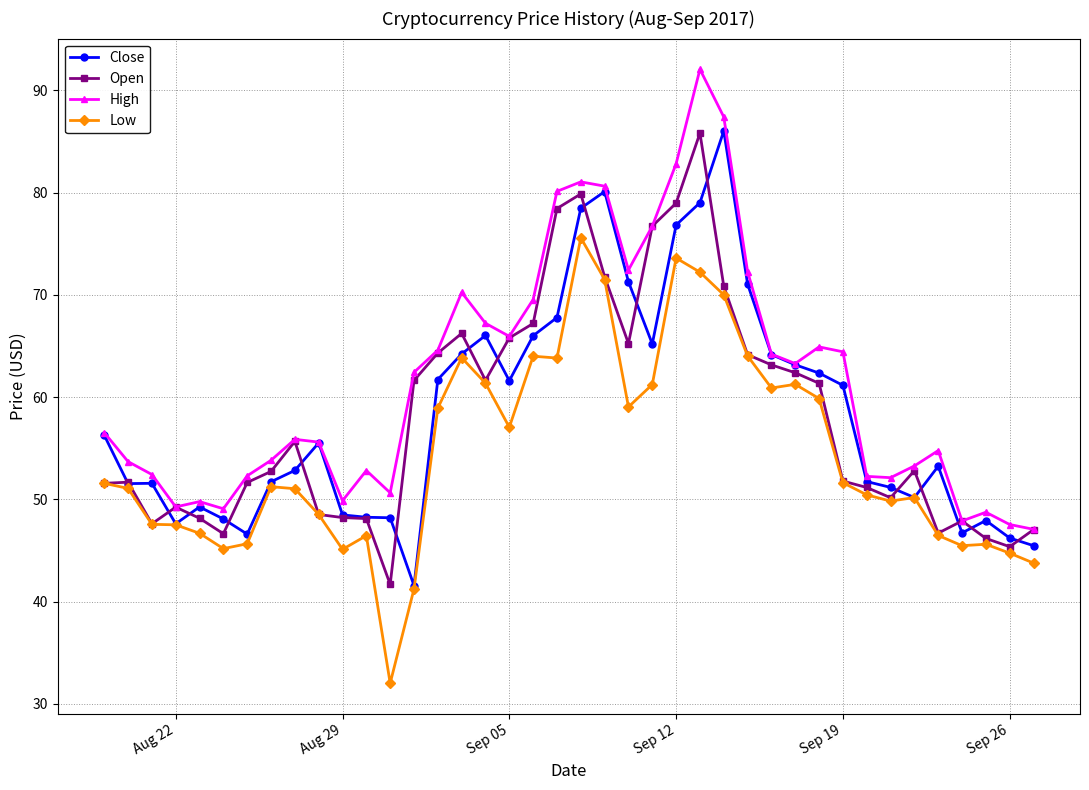

What is the maximum value for Low?

75.6